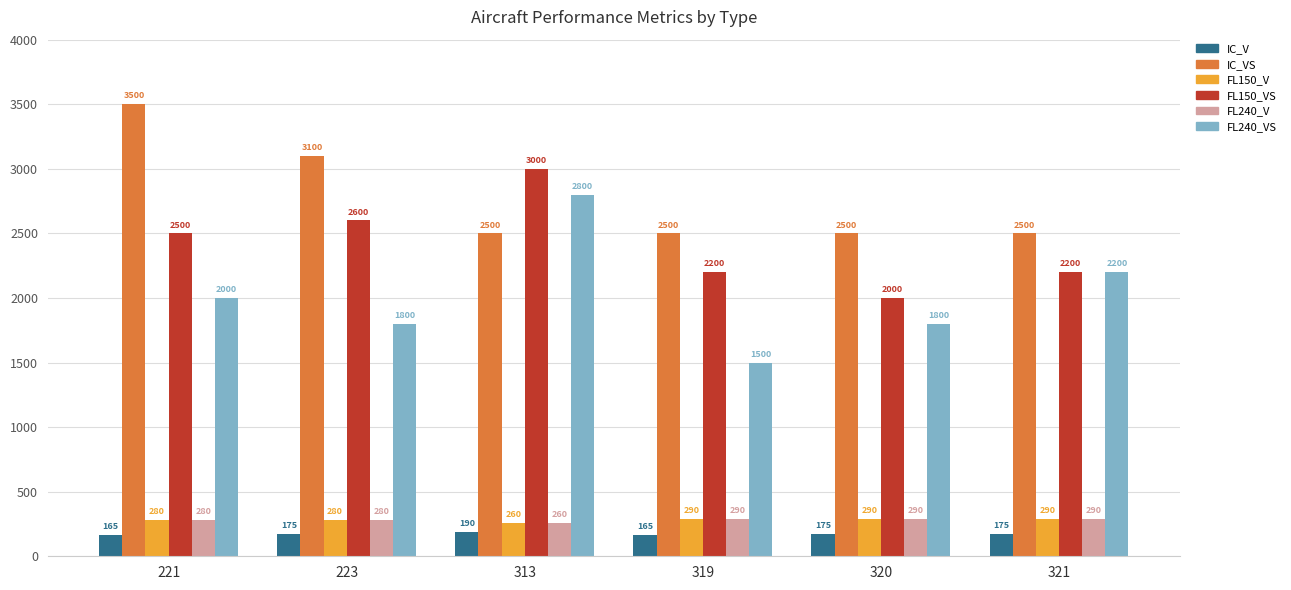

What is the minimum value shown in the chart?

165